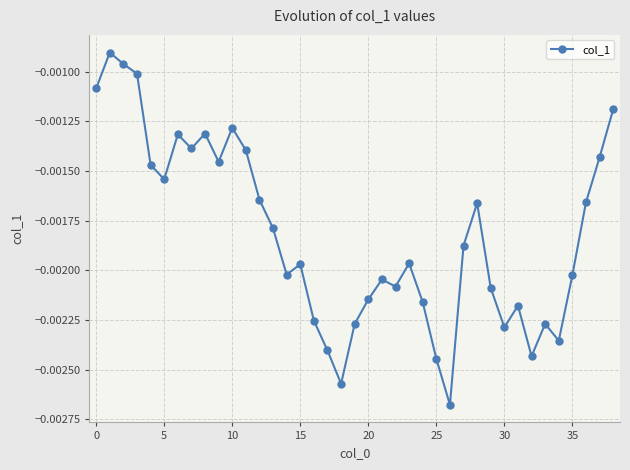

True or false: the data has more than 2 interior local peaks.

True